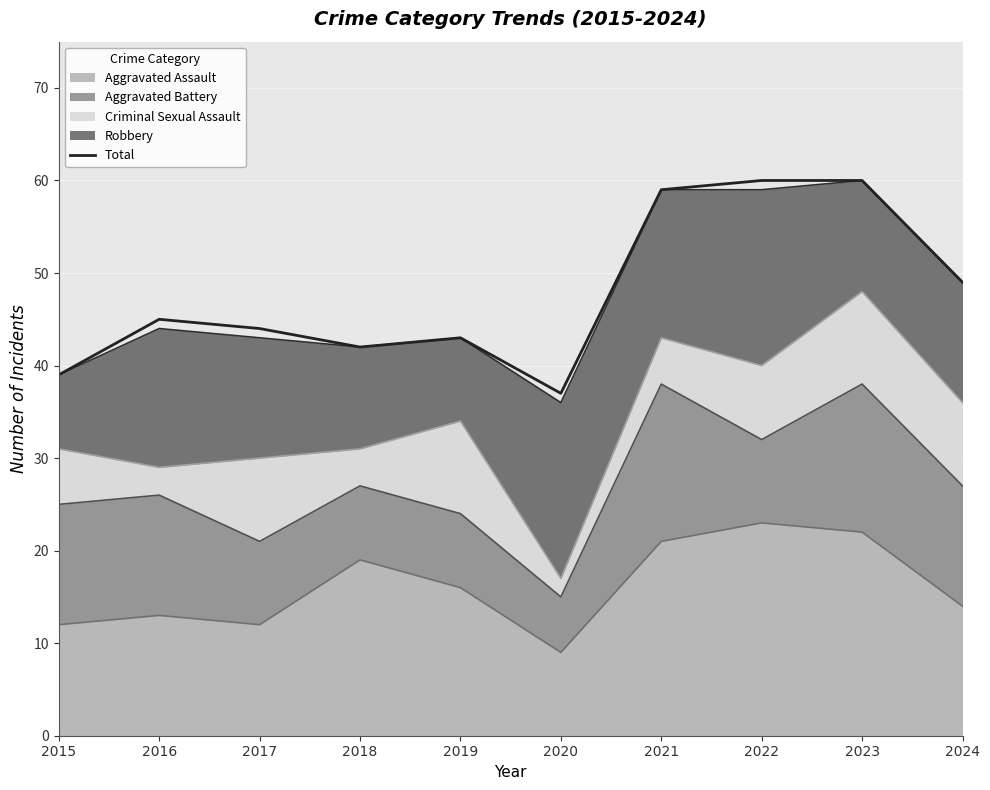

Where does the data first go above 45?

2021